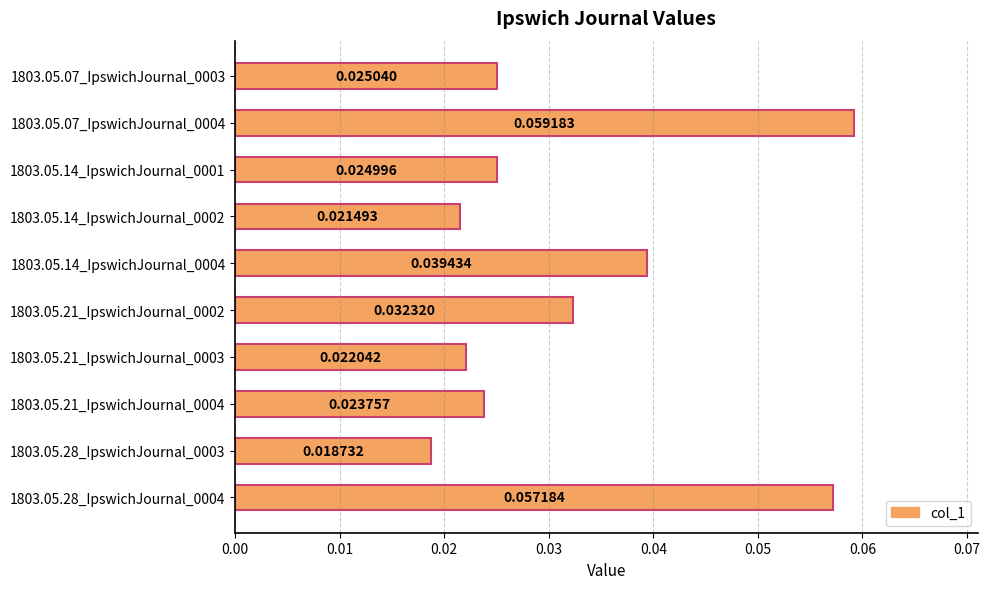

What is the sum of all values?

0.3